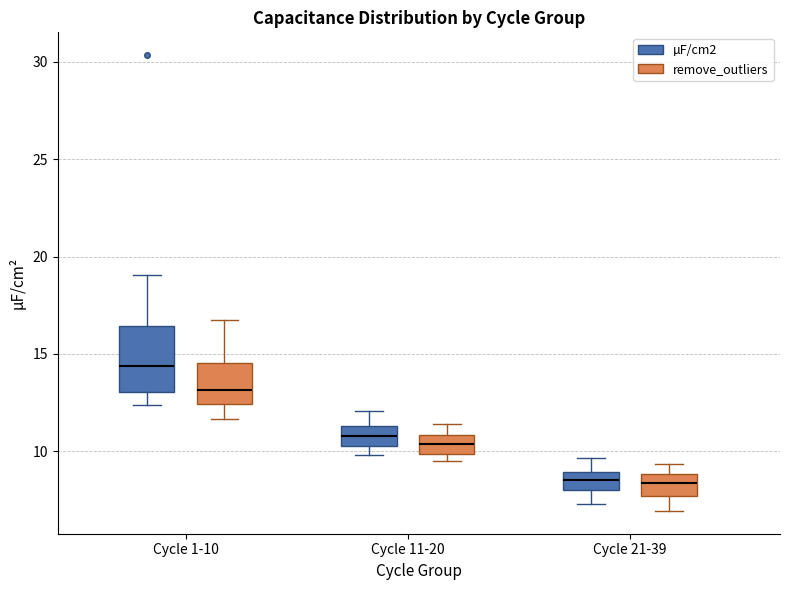

Reading left to right, transcribe this box plot: for each box, give where its median line is, the range the box spans, and where its two whiskers end, as read against the y-axis. The values are not printed on the chart, so give them approximately, as read against the axis.

Cycle 1-10 (µF/cm2): median 14.5, box 13.0 to 16.5, whiskers 12.5 to 19.0
Cycle 1-10 (remove_outliers): median 13.0, box 12.5 to 14.5, whiskers 11.5 to 16.5
Cycle 11-20 (µF/cm2): median 11.0, box 10.5 to 11.5, whiskers 10.0 to 12.0
Cycle 11-20 (remove_outliers): median 10.5, box 10.0 to 11.0, whiskers 9.5 to 11.5
Cycle 21-39 (µF/cm2): median 8.5, box 8.0 to 9.0, whiskers 7.5 to 9.5
Cycle 21-39 (remove_outliers): median 8.5, box 7.5 to 9.0, whiskers 7.0 to 9.5